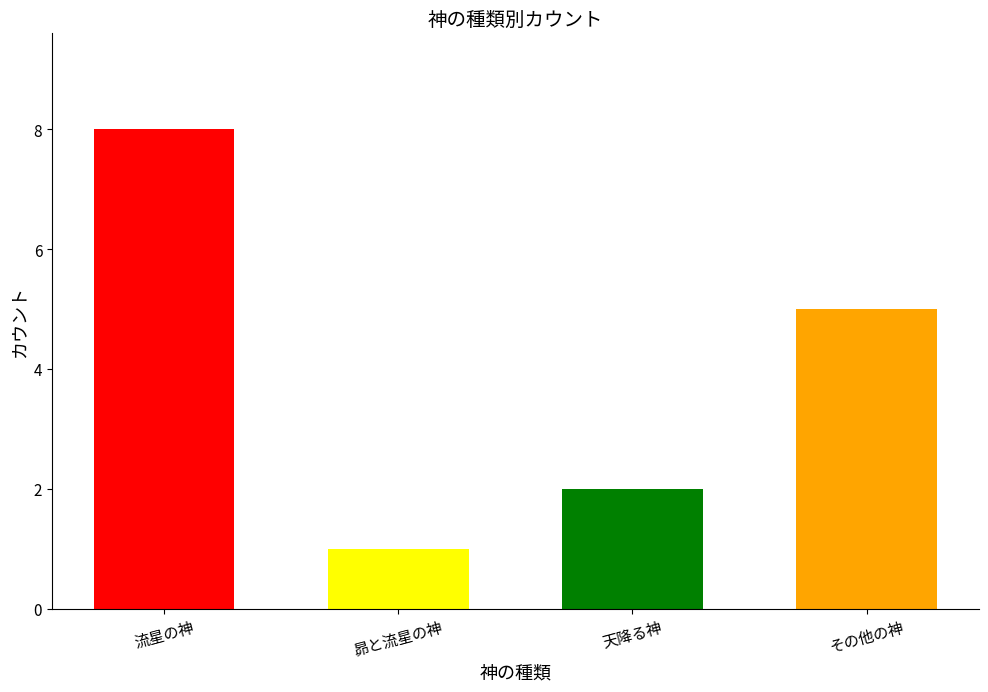

Where does the data first go above 5?

流星の神